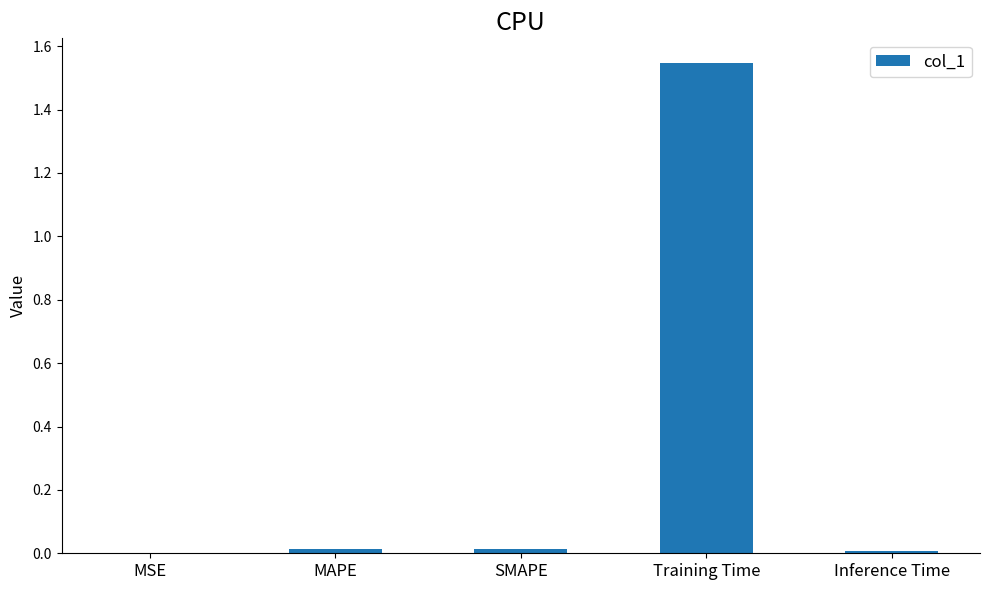

At which category does the chart reach its peak across all series?

Training Time